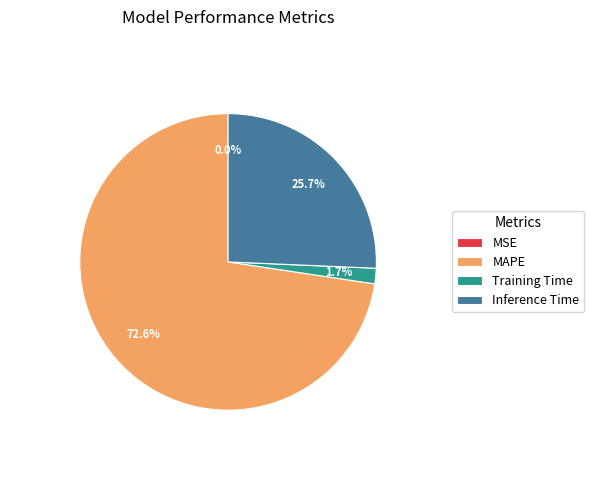

Which category has the biggest portion of the pie?

MAPE